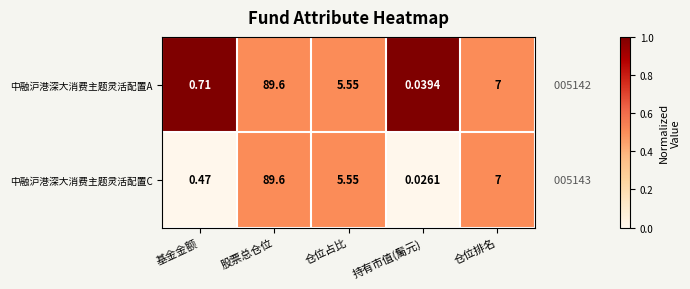

Rank the series by their average value, from highest to lowest.

中融沪港深大消费主题灵活配置A, 中融沪港深大消费主题灵活配置C